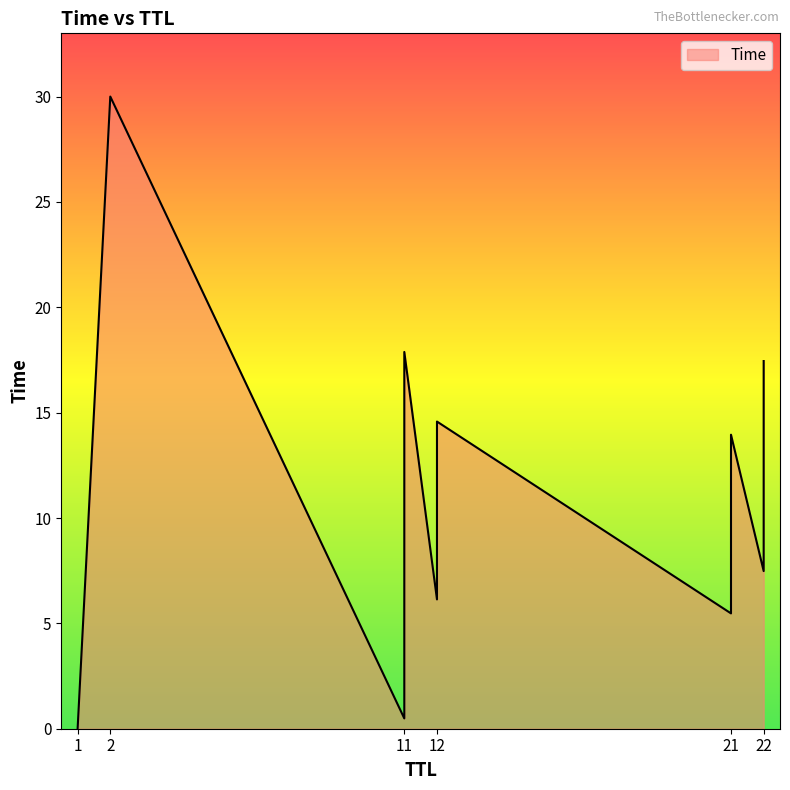

Which label corresponds to the largest value in the chart?

2